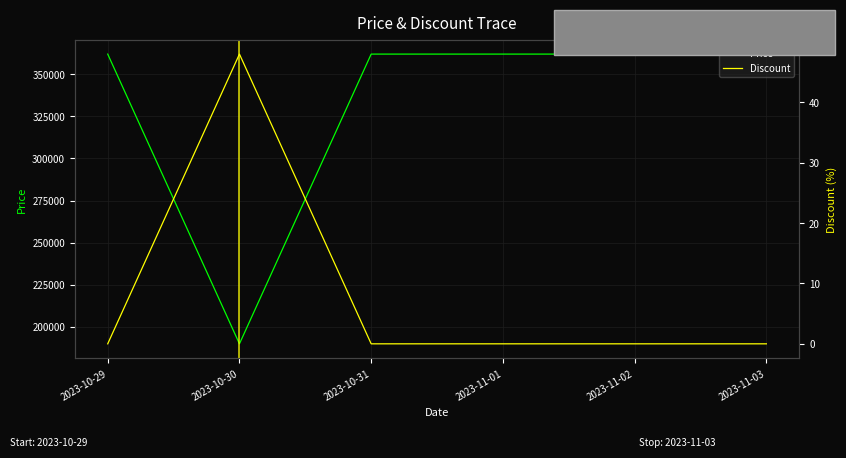

What is the difference between the maximum and minimum values in the Discount series?

48